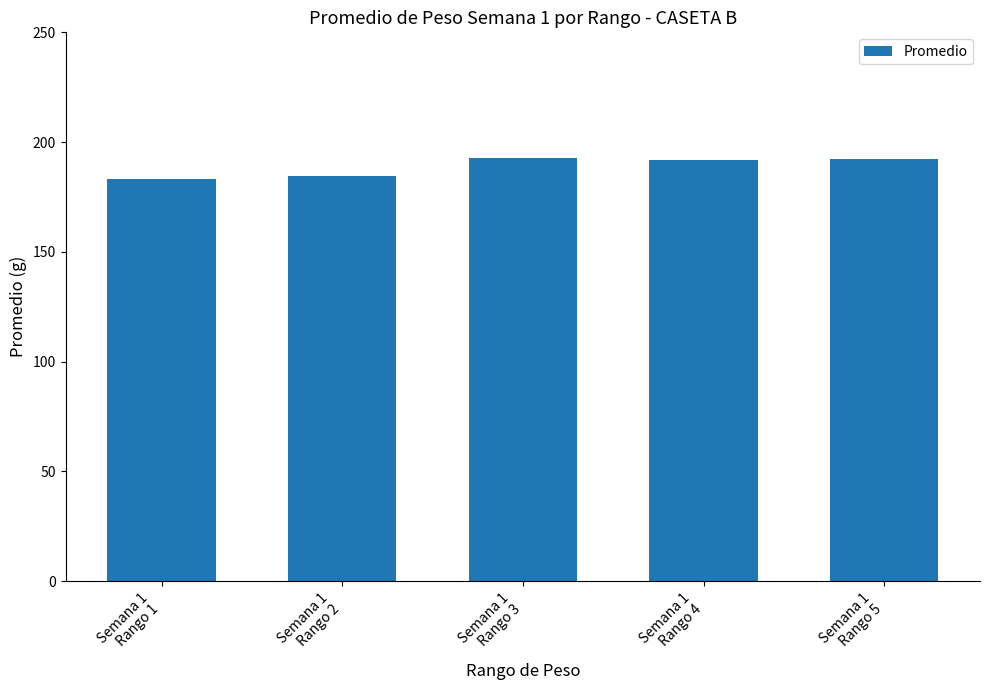

What is the value of the 4th bar from the left?

191.7